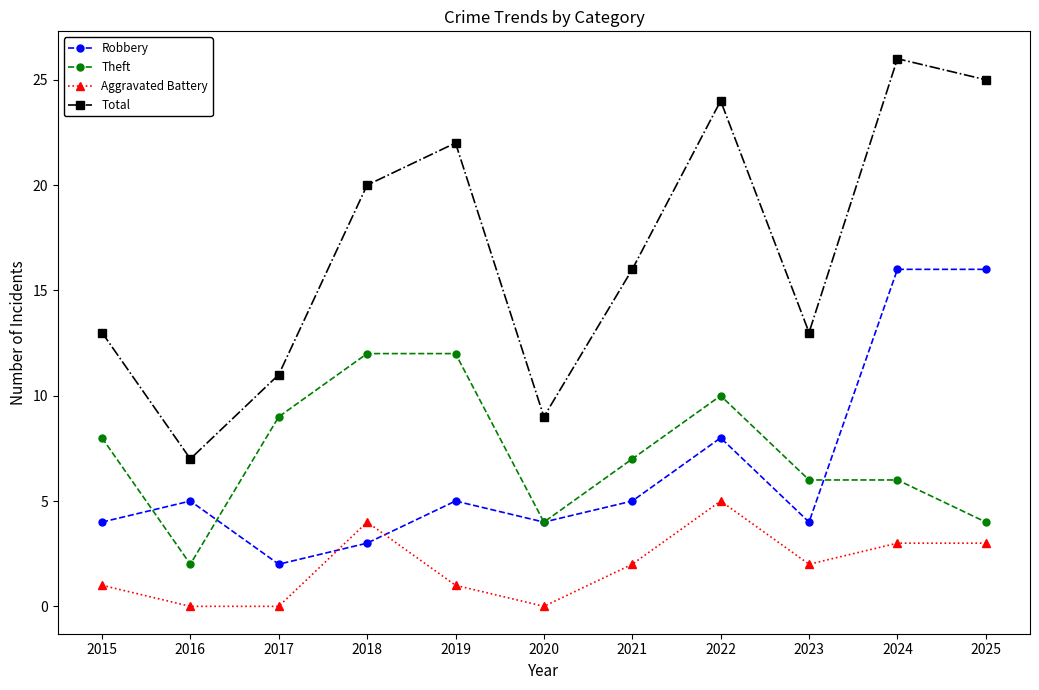

At which label does Theft first exceed 7?

2015